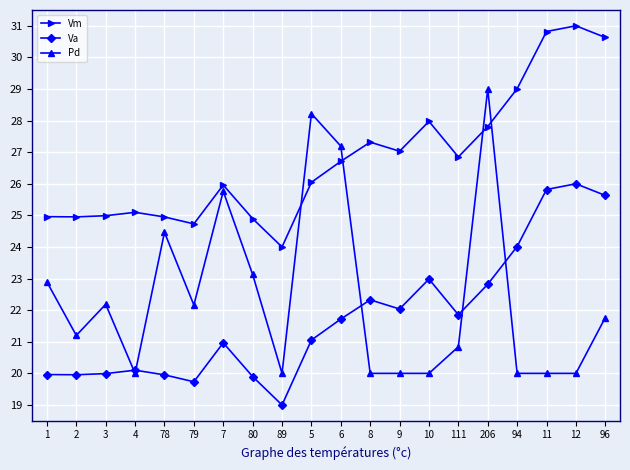

What is the greatest value displayed?

31.0